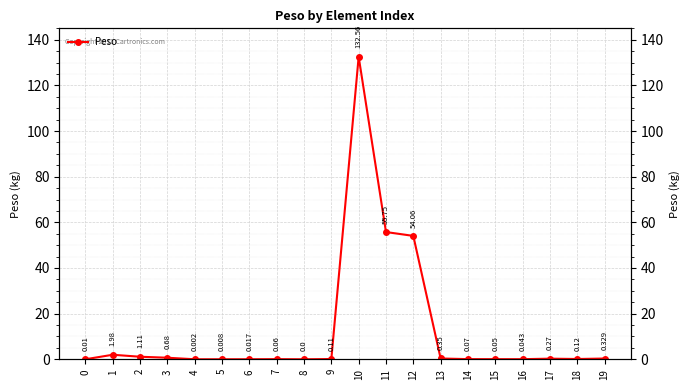

Is it true that the value at 4 is 0.0?

True